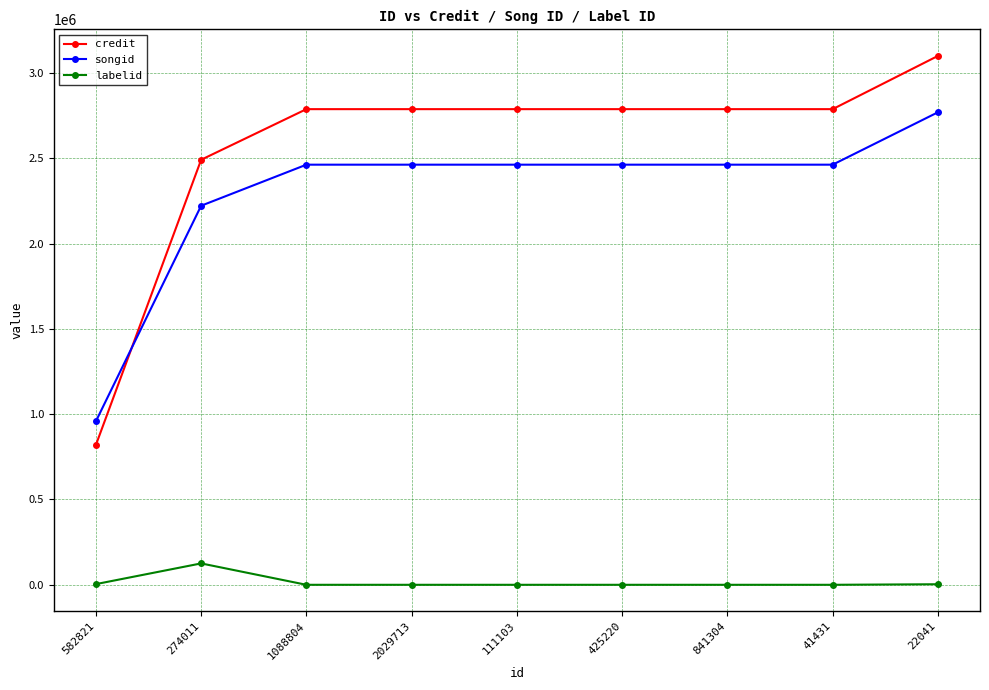

Which series has the largest total across all categories?

credit